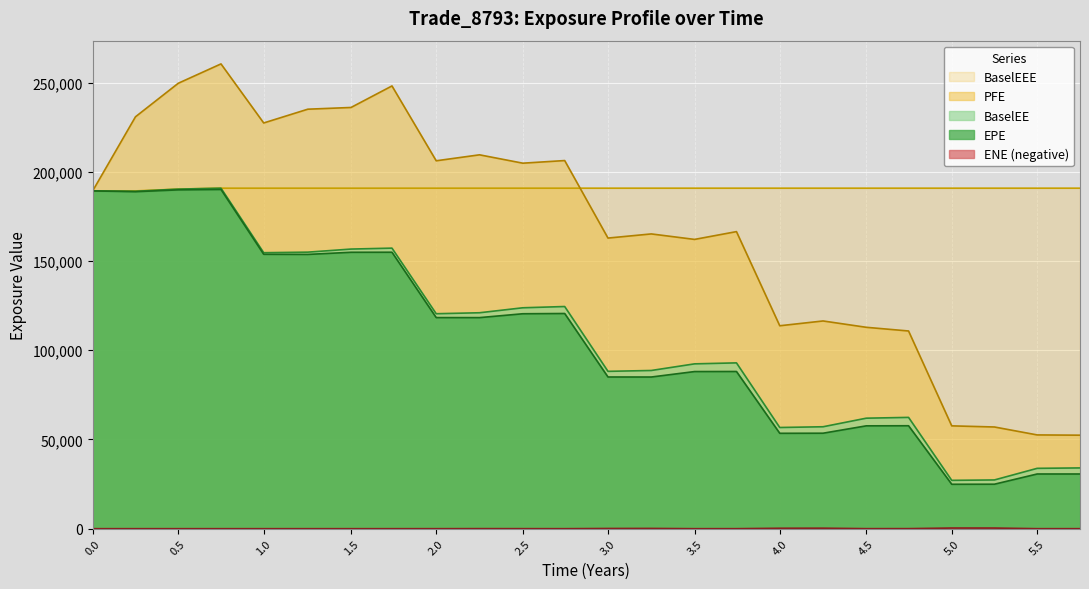

Where does the ENE series first go above 2?

2.0